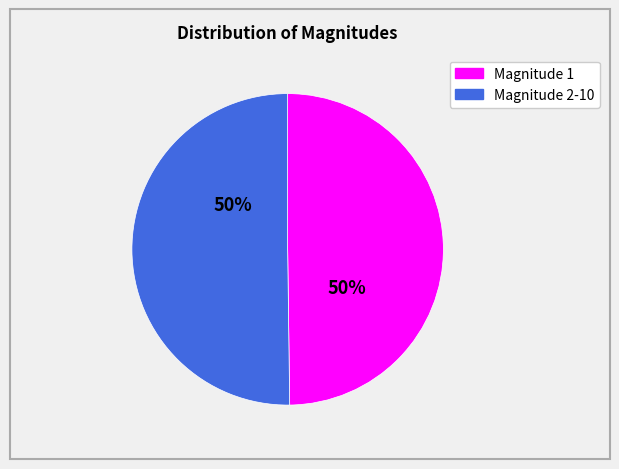

How many slices are in this pie chart?

2